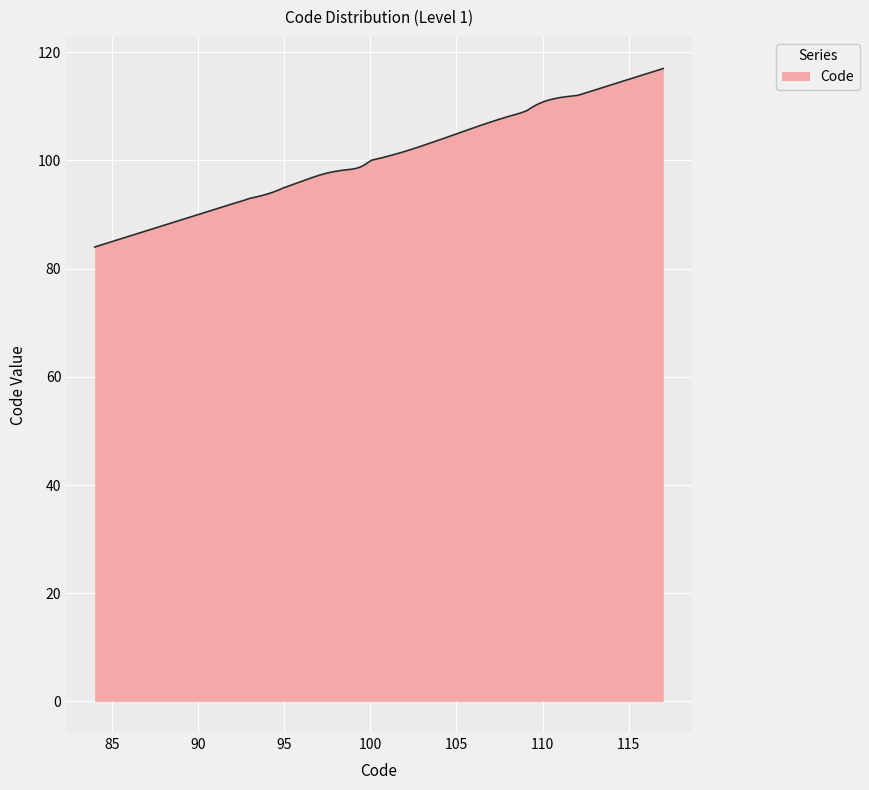

What is the smallest value displayed?

84.0